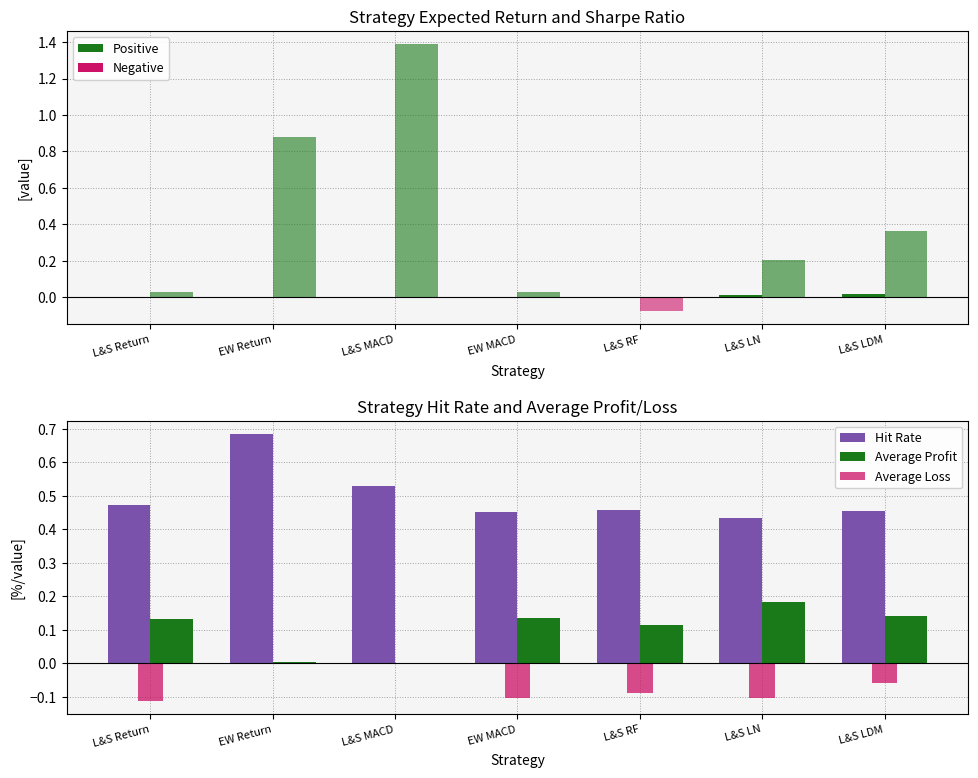

List the labels in order of Average Loss value, largest first.

L&S MACD, EW Return, L&S LDM, L&S RF, L&S LN, EW MACD, L&S Return